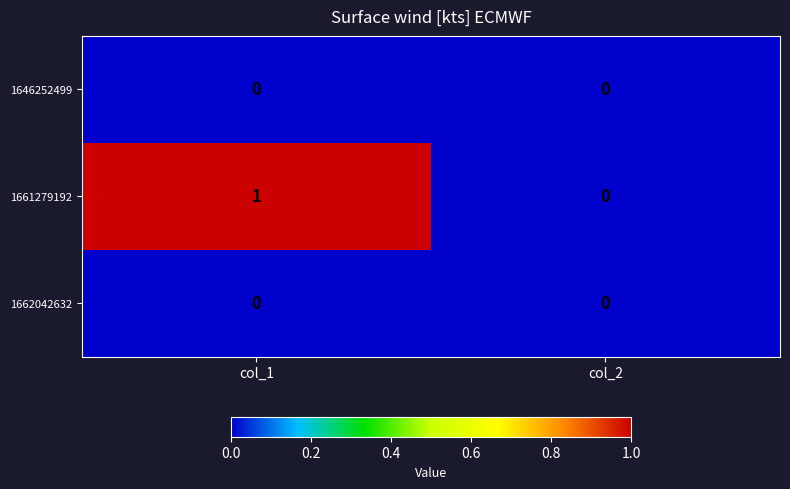

The 1661279192 series shows 1 at col_1. True or false?

True